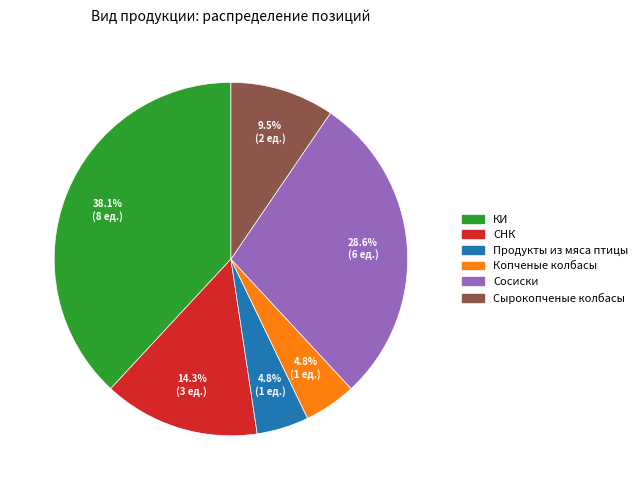

How many segments does this pie chart have?

6